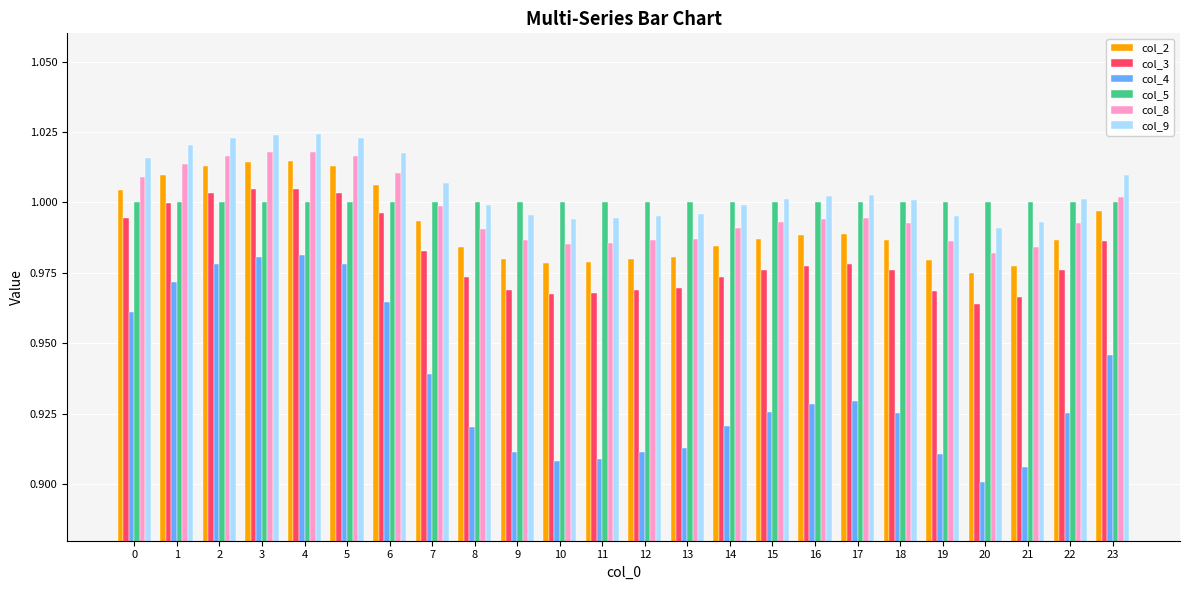

At which label does col_9 reach its minimum?

20